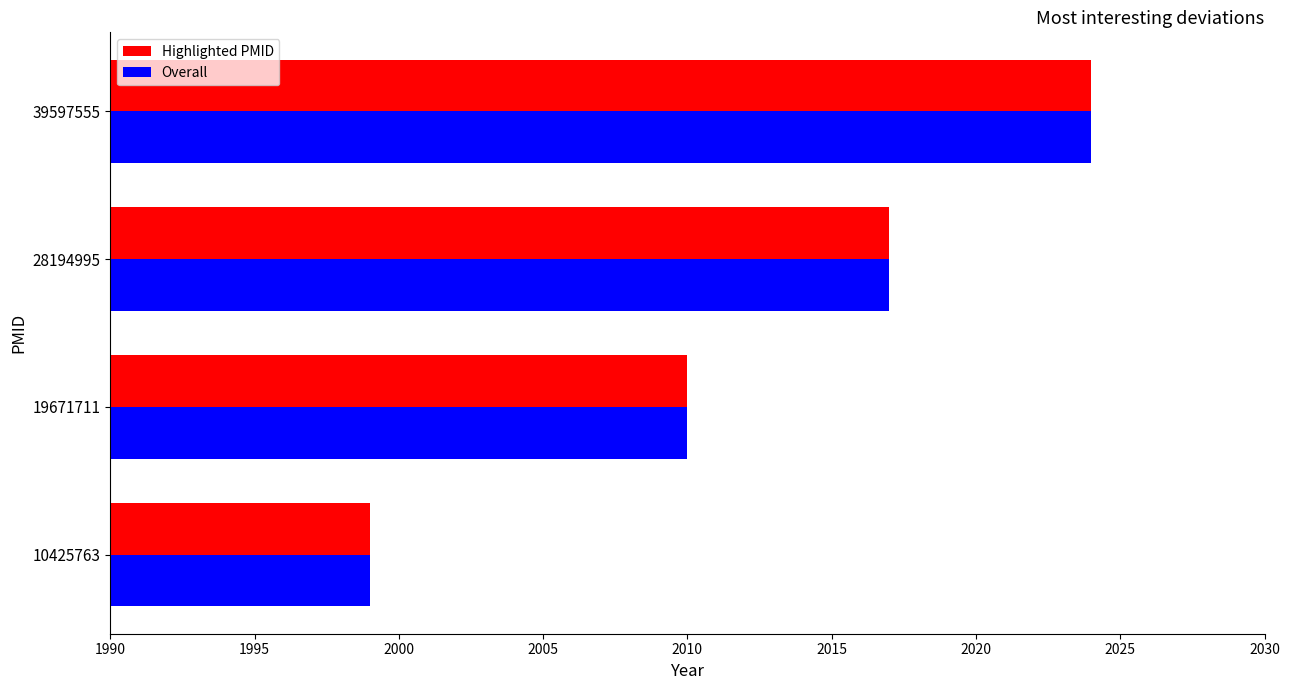

What is the difference between the Overall values at 39597555 and 28194995?

7